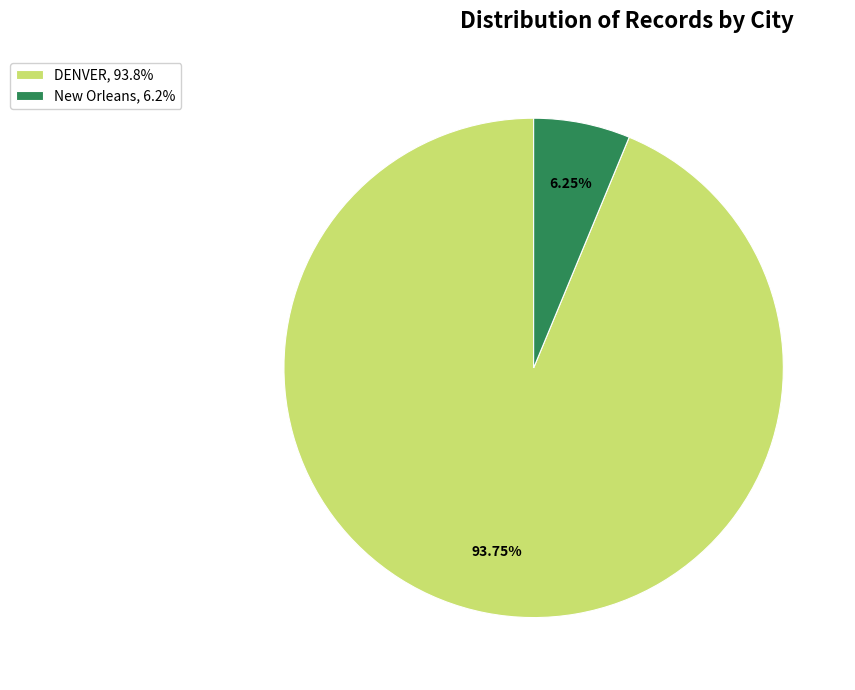

What is the total percentage of DENVER and New Orleans?

100.0%